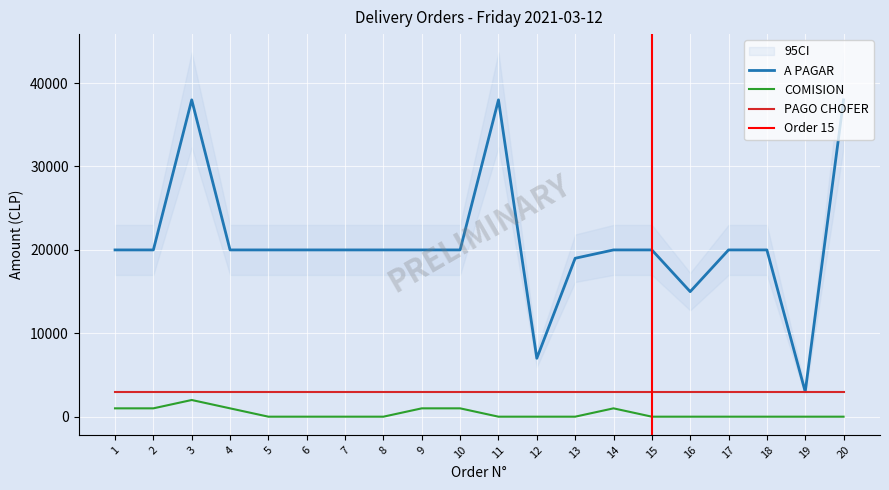

True or false: A PAGAR and COMISION intersect in this chart.

False